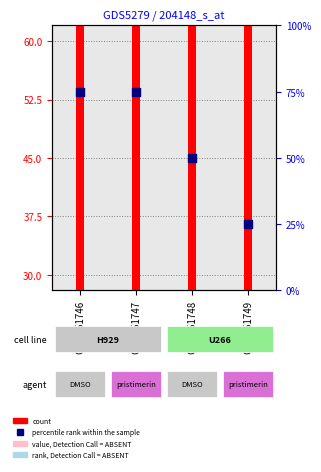

Which series has the largest total across all categories?

count